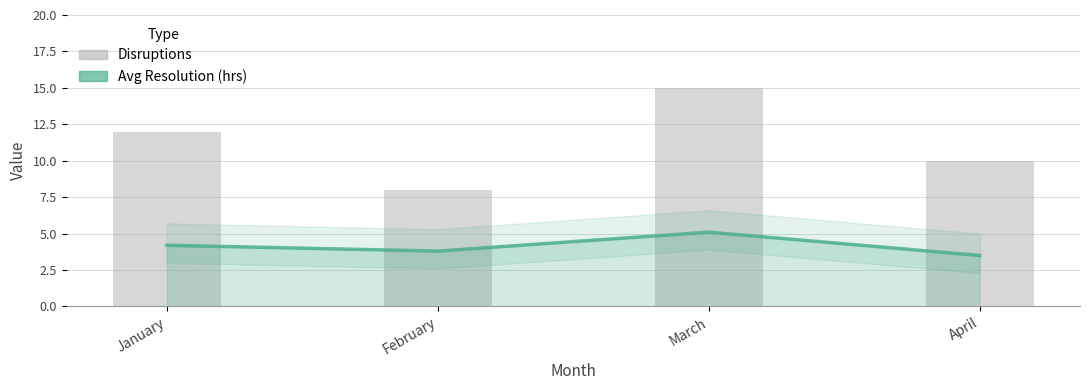

Is it true that Avg Resolution (hrs) equals 5.1 at March?

True